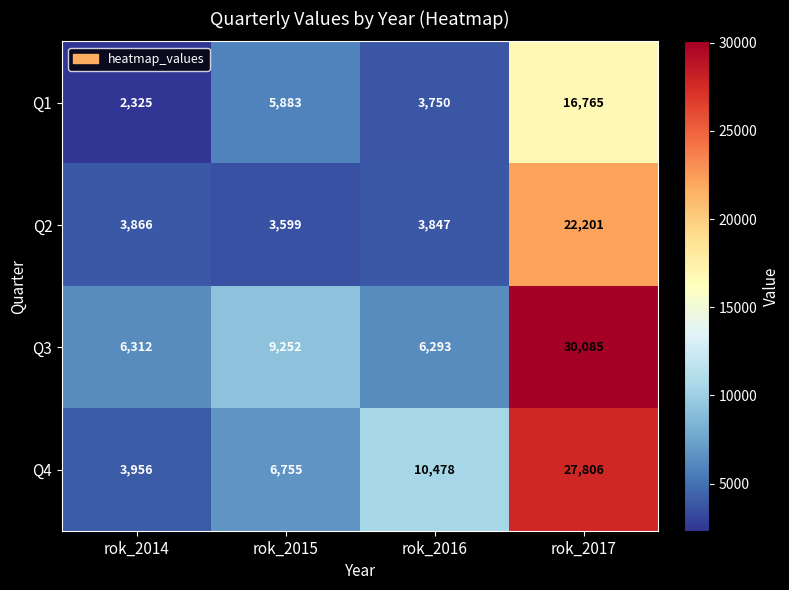

Reading left to right, what are all the values shown in this chart?

Q1: 2325	5883	3750	16765
Q2: 3866	3599	3847	22201
Q3: 6312	9252	6293	30085
Q4: 3956	6755	10478	27806